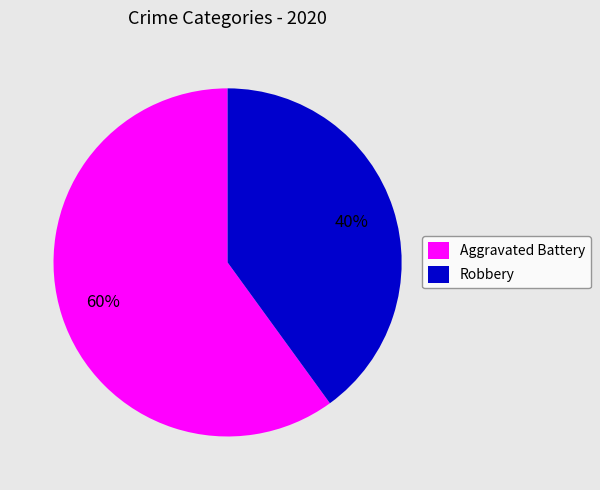

What is the majority slice?

Aggravated Battery